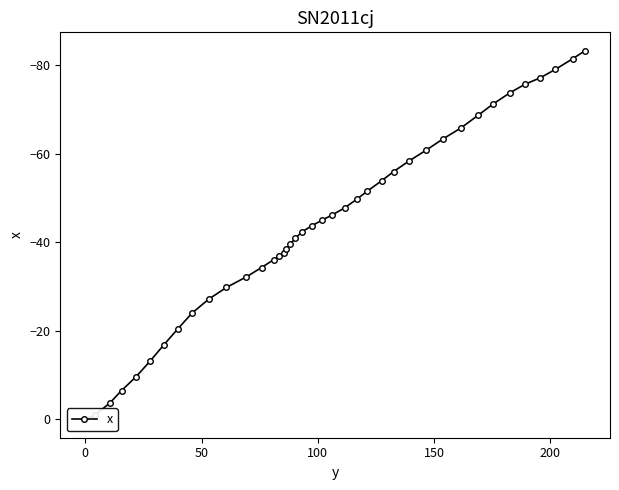

How many lines are shown in the chart?

1